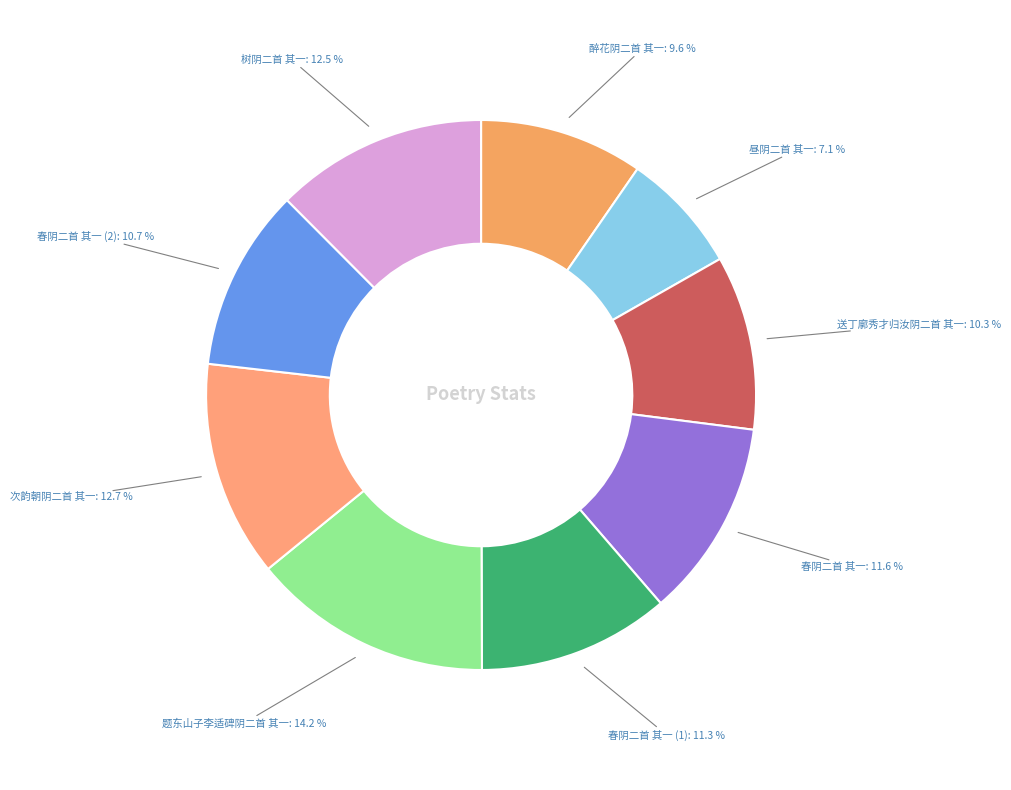

To the nearest percent, what is the average slice percentage?

11%